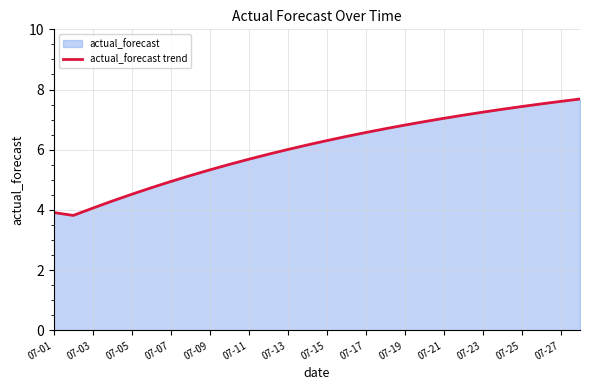

What is the maximum value shown in the chart?

7.7